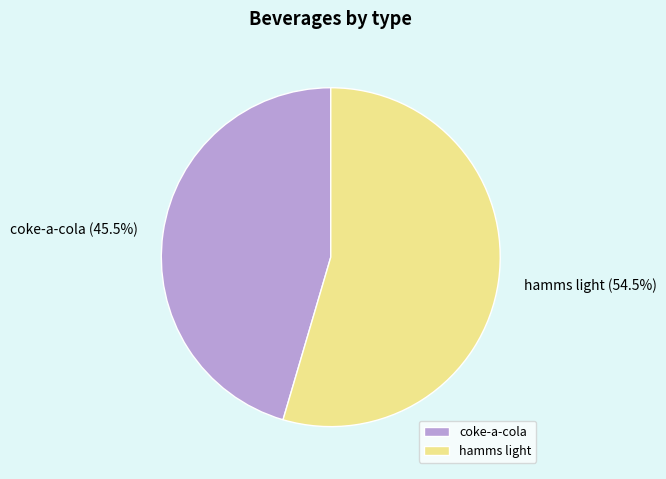

Is it true that hamms light is 68% of the pie?

False